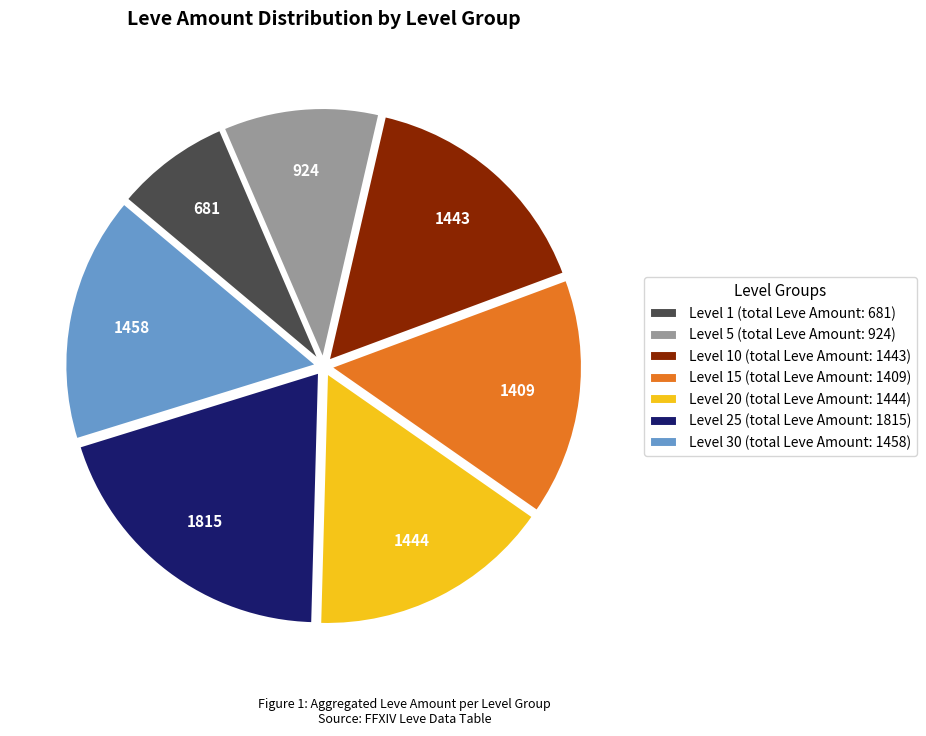

Does any single category account for the majority?

No